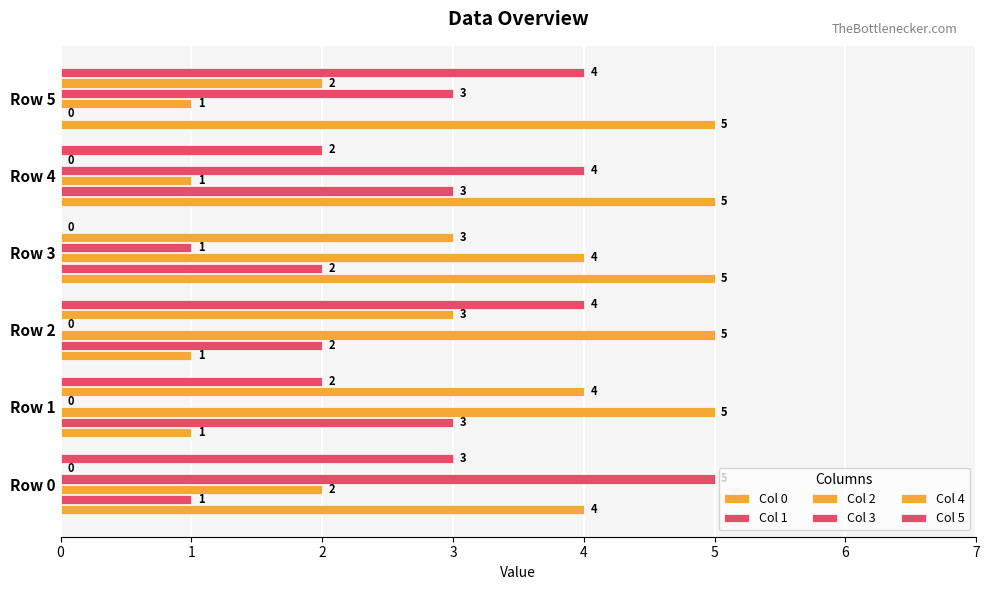

How many positive values does the Col 4 series have?

4